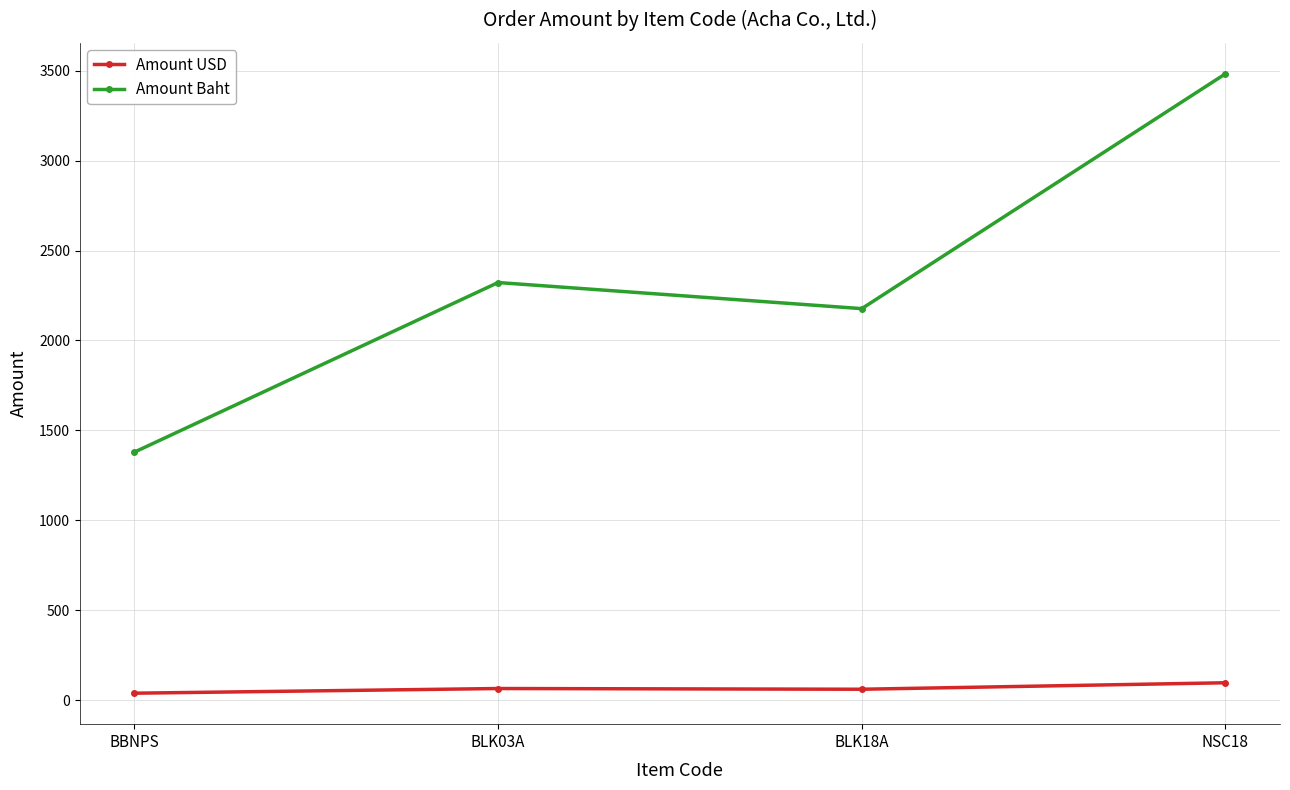

What is the difference between the Amount Baht values at BBNPS and NSC18?

2104.2